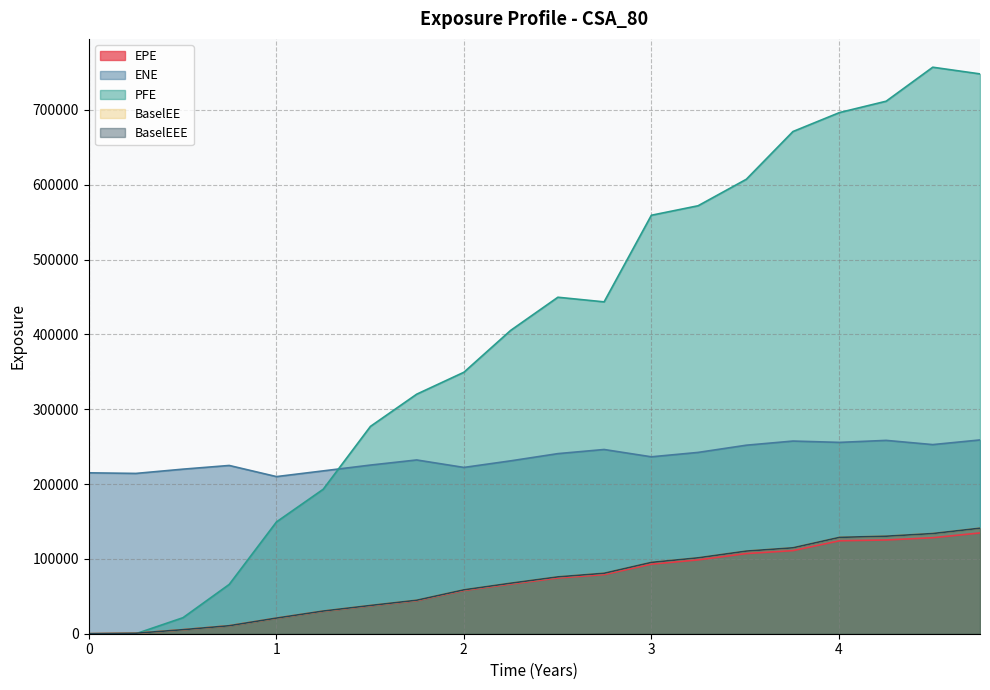

Is it true that PFE equals 140442.3 at 9?

False